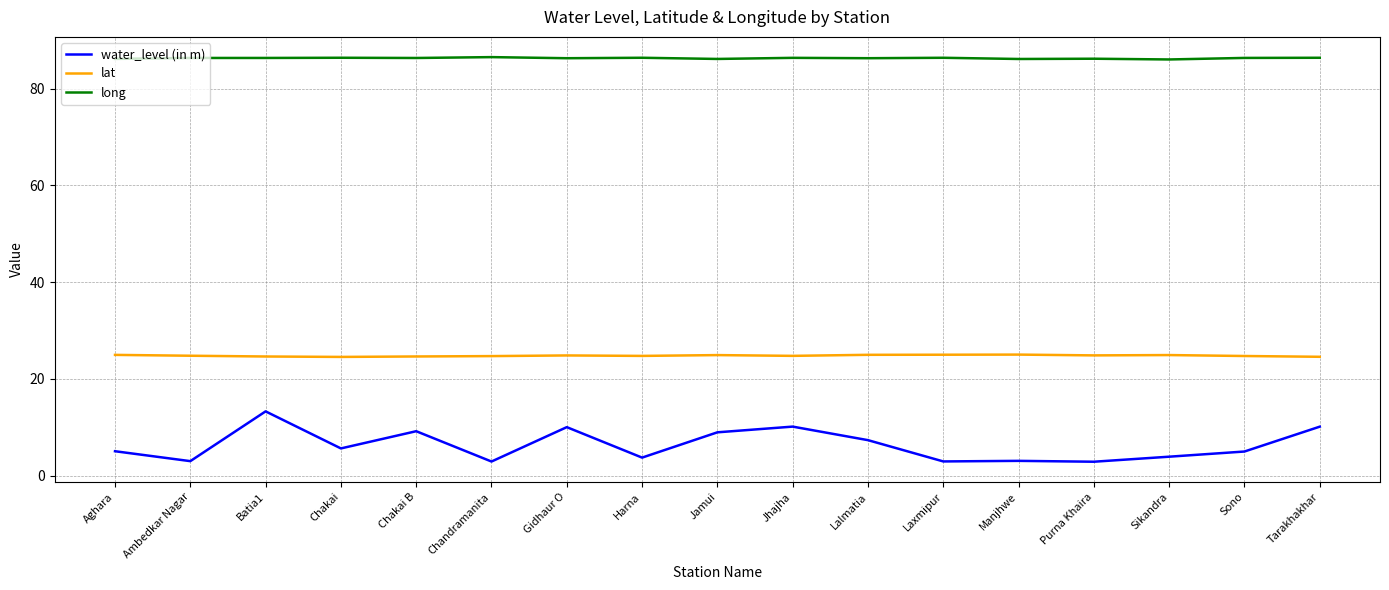

How many lines are shown in the chart?

3